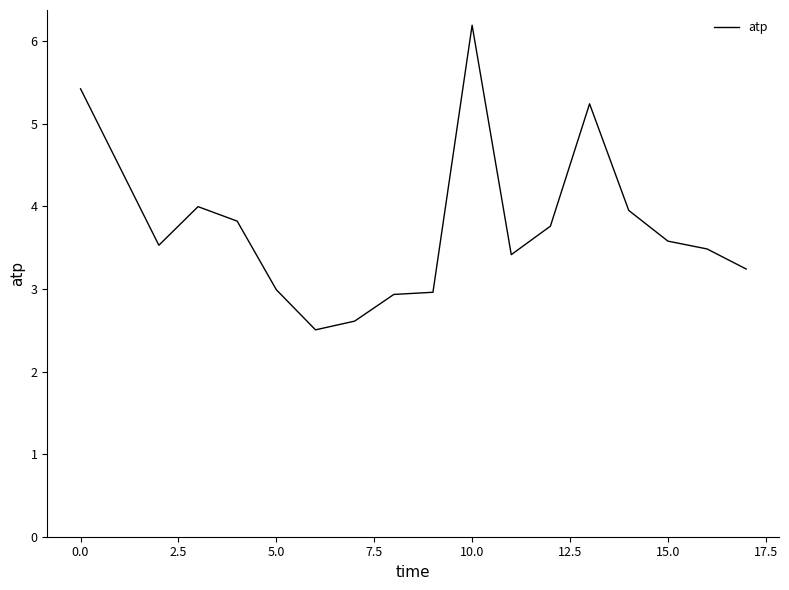

What is the difference between the maximum and minimum values?

3.7